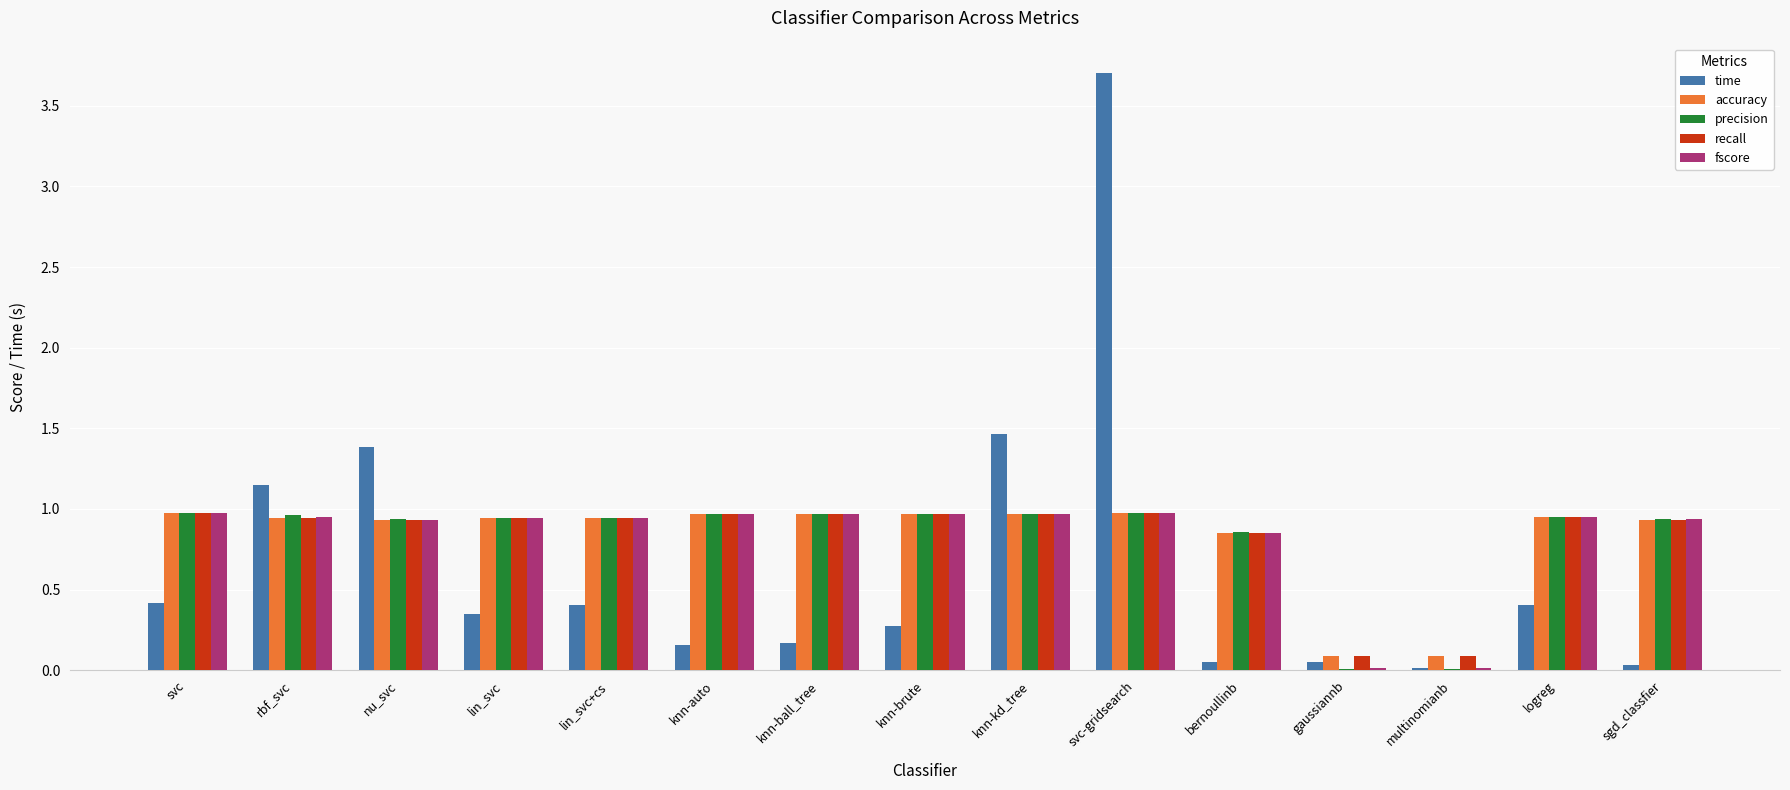

What is the highest value of the time series?

3.7